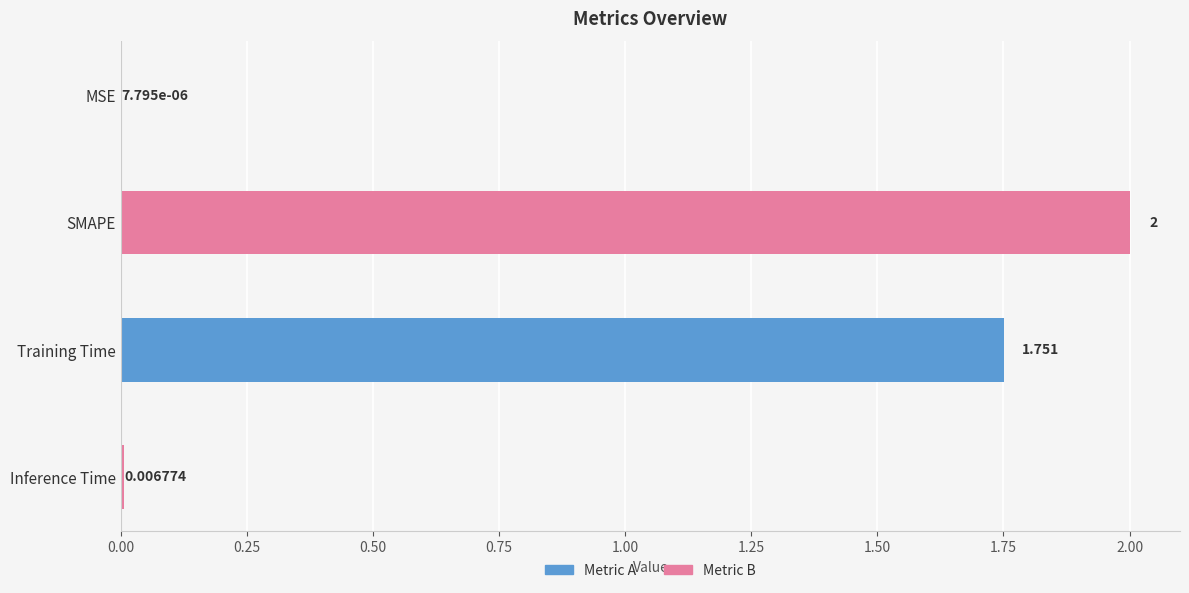

How many values are below 1?

2